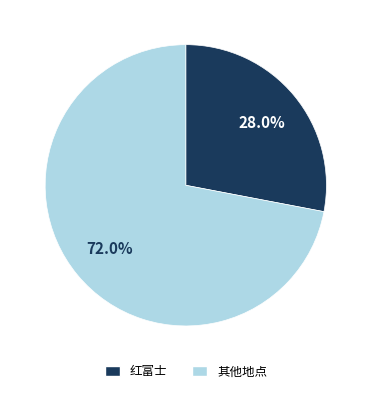

Does any single category account for the majority?

Yes